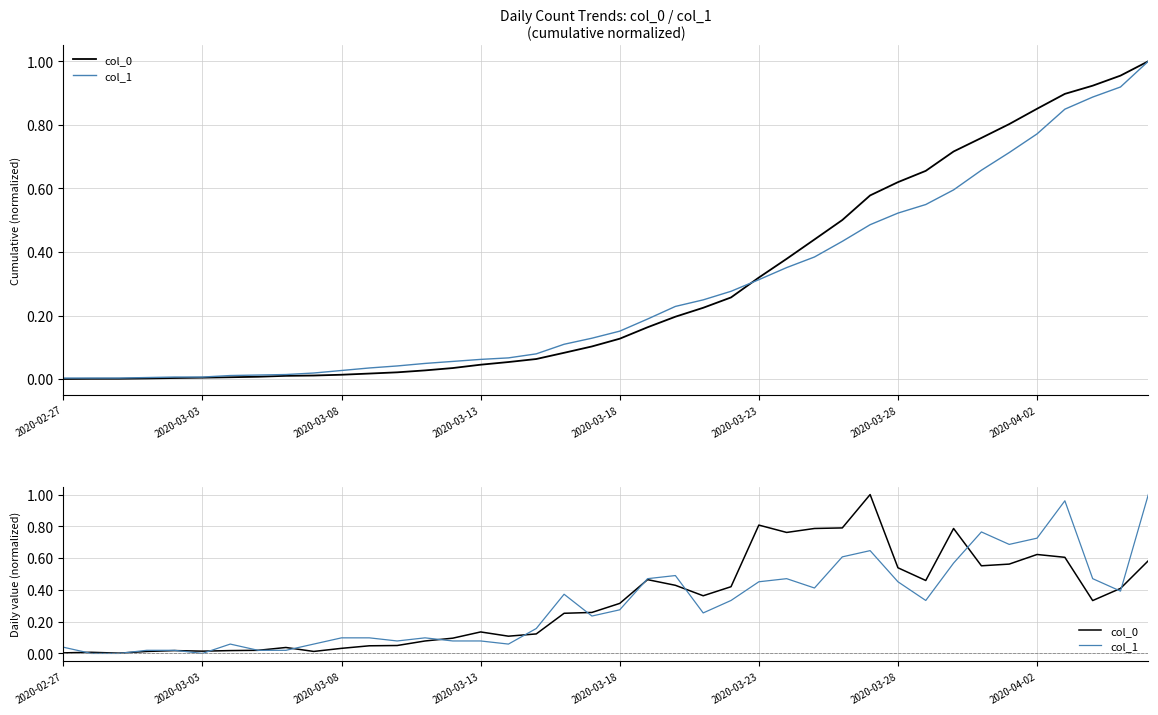

What position from the left is 31?

32